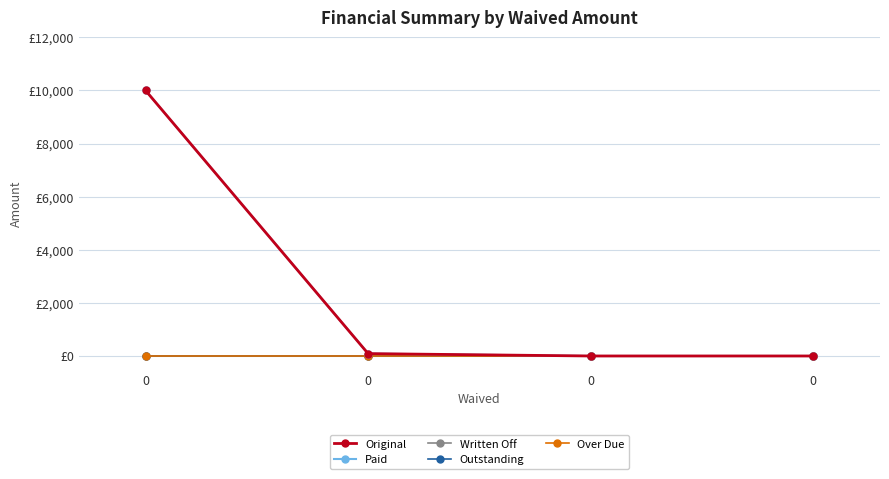

Reading right to left, list all the values displayed in this chart.

Original: 0=0.0	0=0.0	0=89.3	0=10000.0
Paid: 0=0.0	0=0.0	0=89.3	0=10000.0
Written Off: 0=0.0	0=0.0	0=0.0	0=0.0
Outstanding: 0=0.0	0=0.0	0=0.0	0=0.0
Over Due: 0=0.0	0=0.0	0=0.0	0=0.0